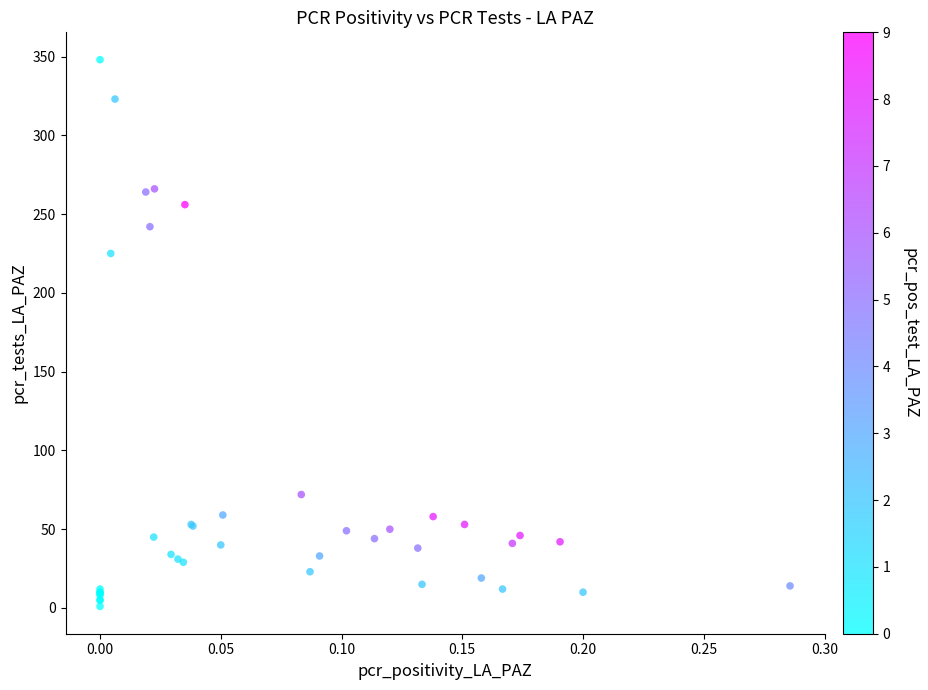

What Y value in the scatter plot is closest to 174?

225